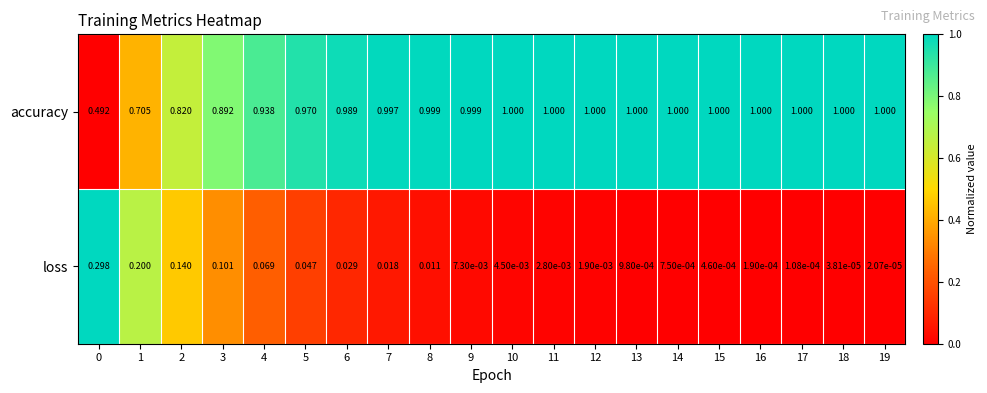

What is the total value across all series at 3?

1.0